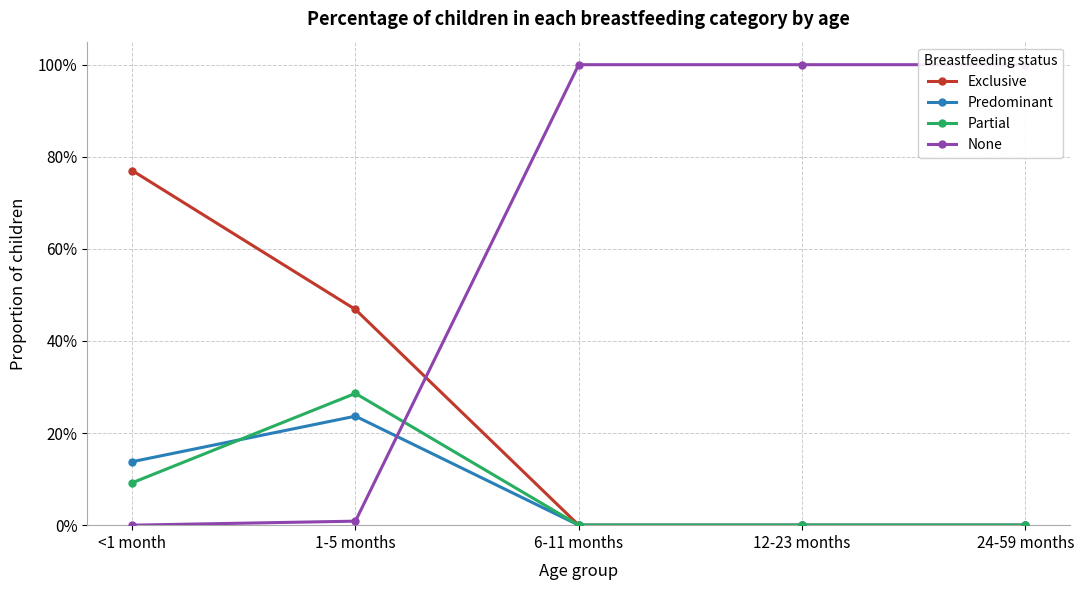

At which label does None reach its minimum?

<1 month